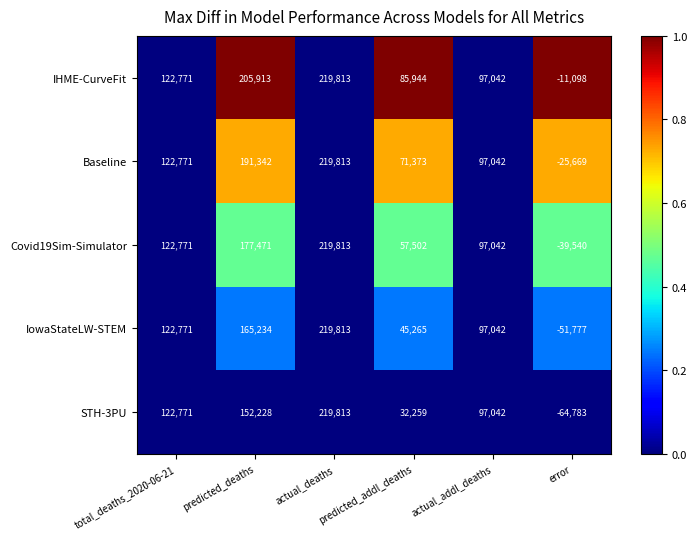

List the labels in order of Covid19Sim-Simulator value, largest first.

actual_deaths, predicted_deaths, total_deaths_2020-06-21, actual_addl_deaths, predicted_addl_deaths, error